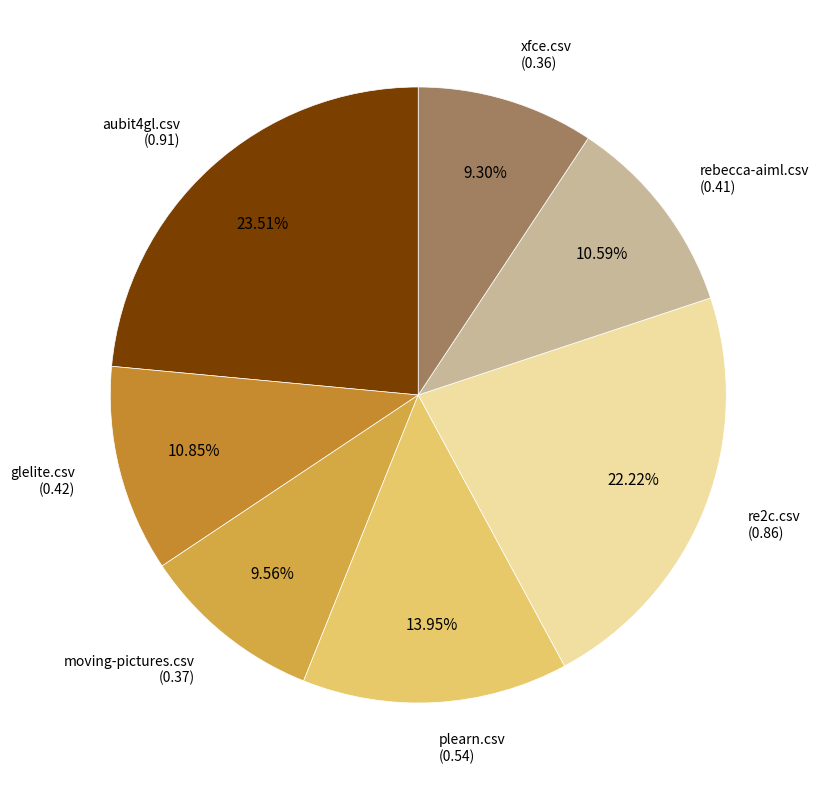

How many segments does this pie chart have?

7